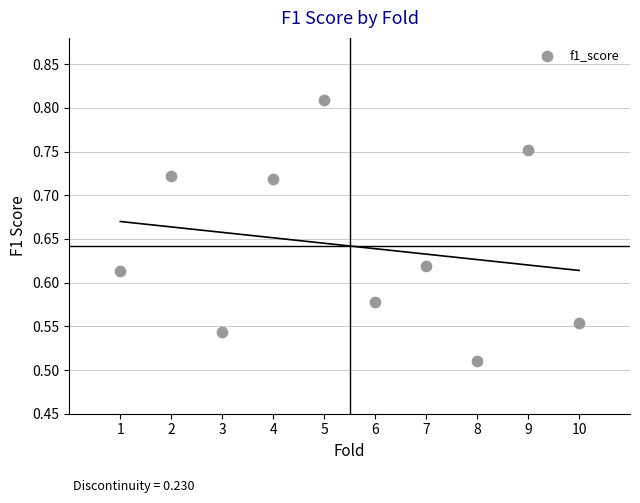

What is the range of Y values (max minus min)?

0.3